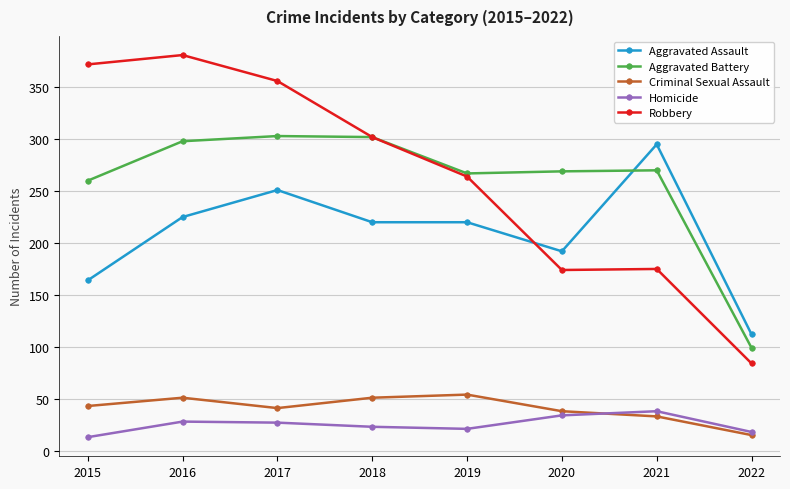

What is the minimum value for Robbery?

84